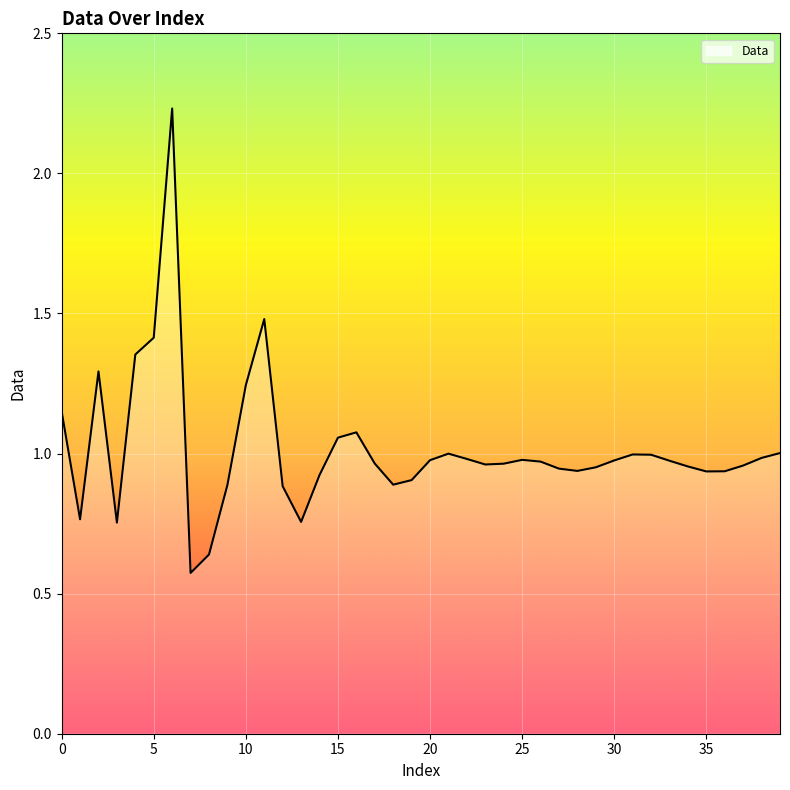

What is the difference between the maximum and minimum values?

1.7